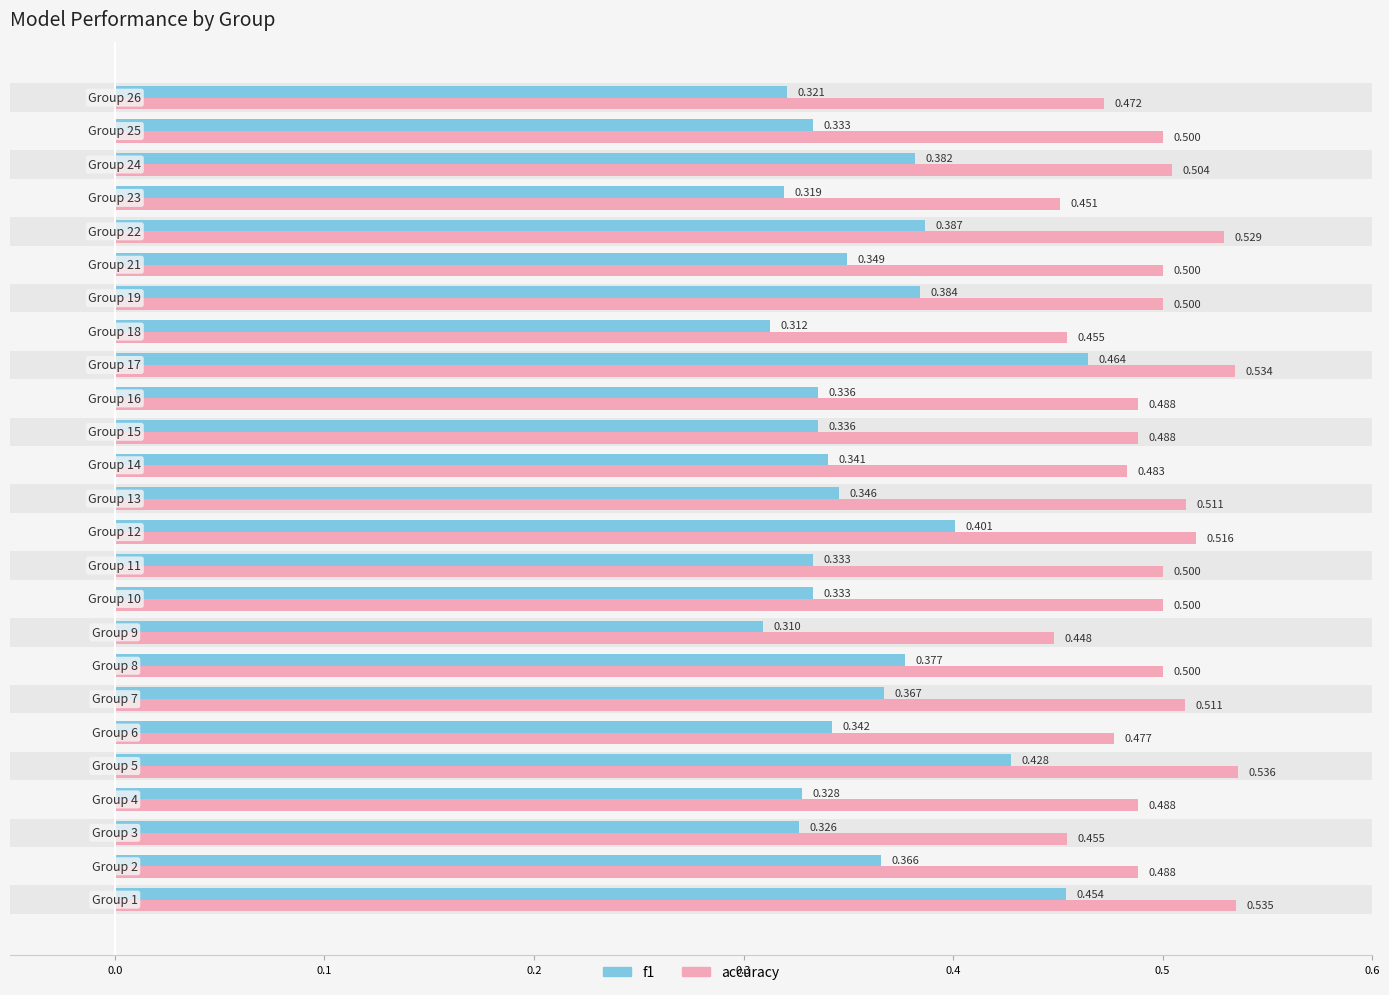

What is the lowest value of the accuracy series?

0.4